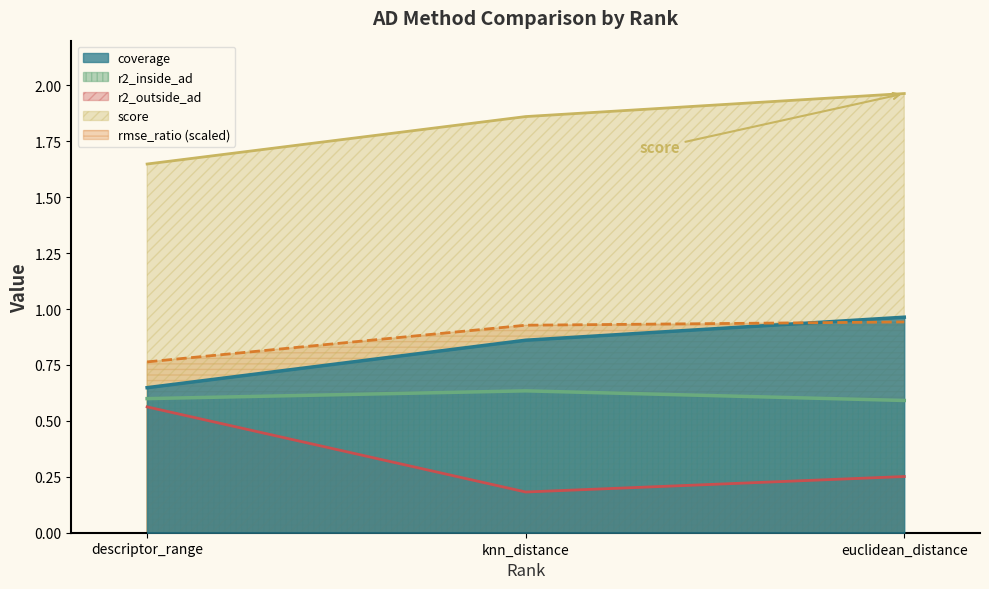

Which series has the largest total across all categories?

score